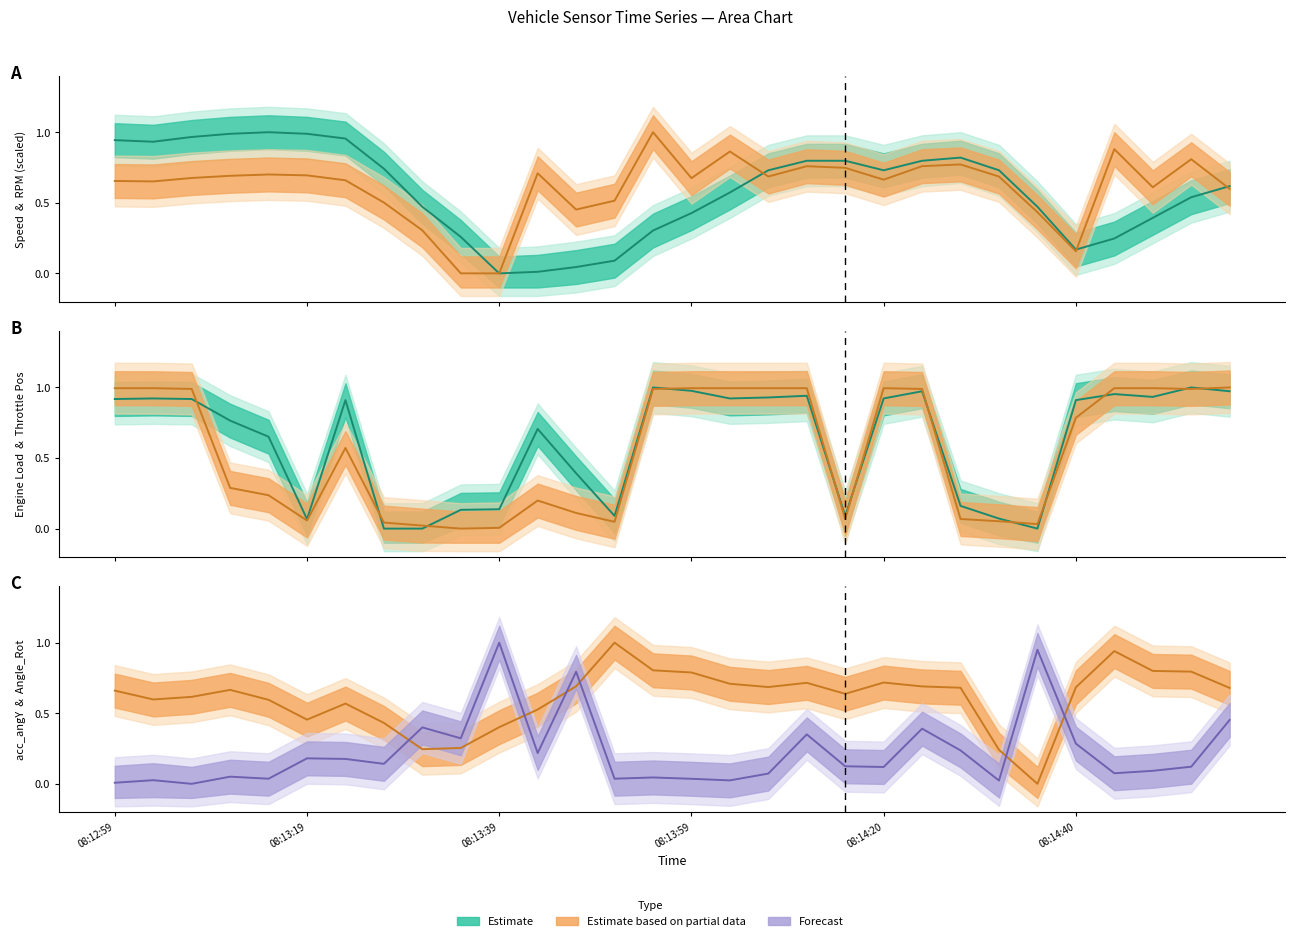

True or false: ENGINE_LOAD and Speed intersect in this chart.

True